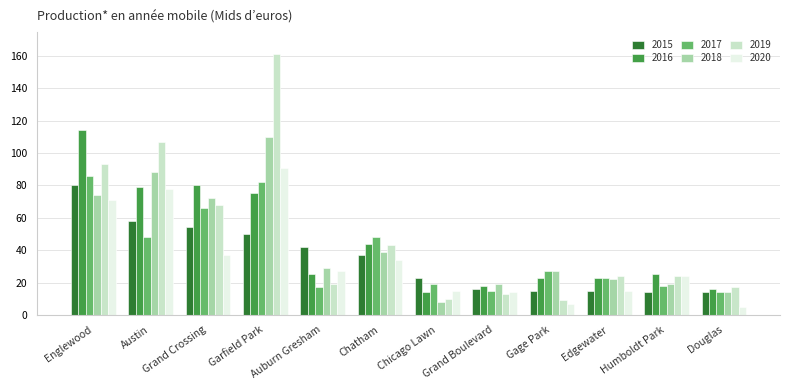

What is the minimum value shown in the chart?

5